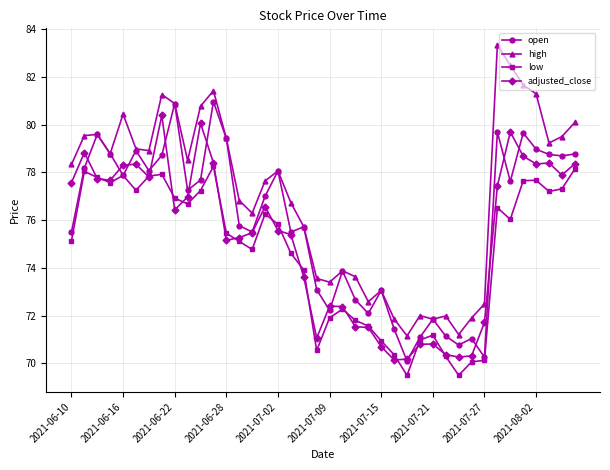

True or false: low and high cross at least once.

False